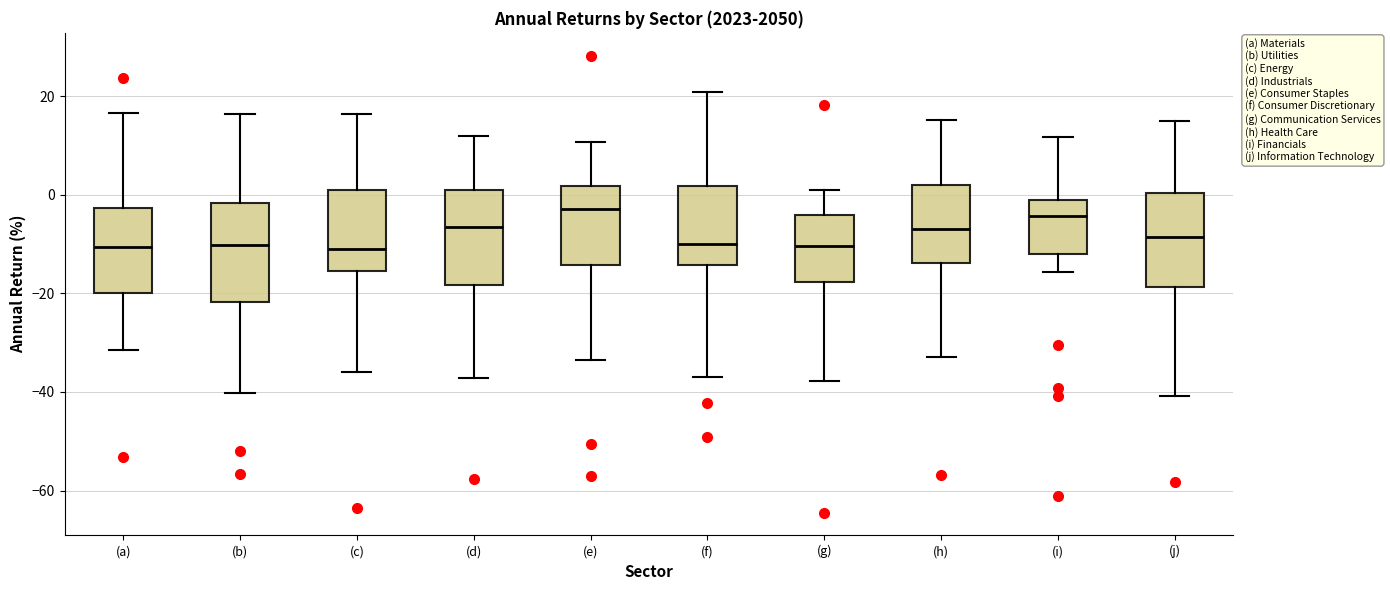

Where is the upper edge of the box for (a) on the y-axis? The values are not printed on the chart, so give them approximately, as read against the axis.

-2